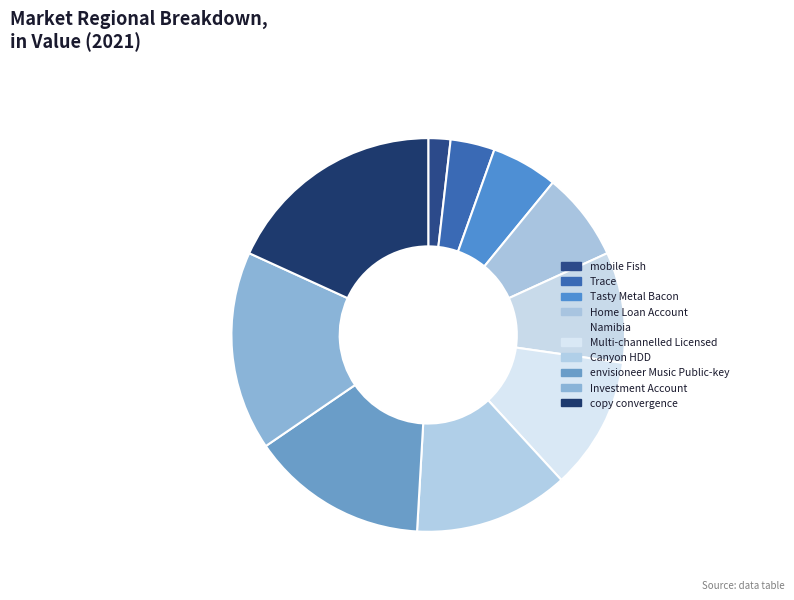

To the nearest percent, what percentage of the pie is Multi-channelled Licensed?

11%